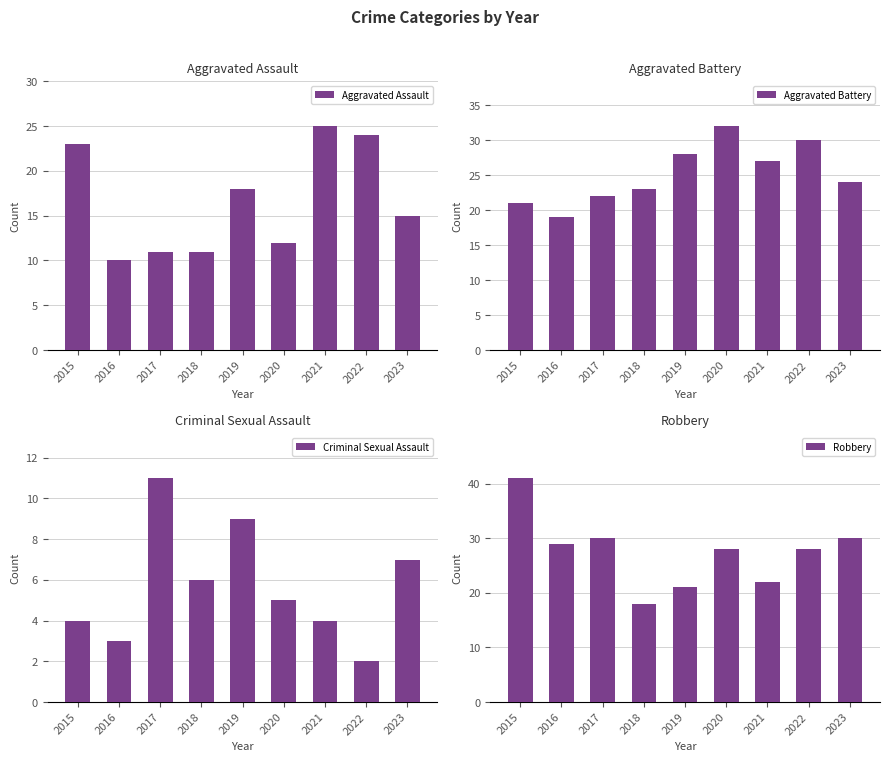

What is the sum of the Aggravated Assault values at 2015 and 2021?

48